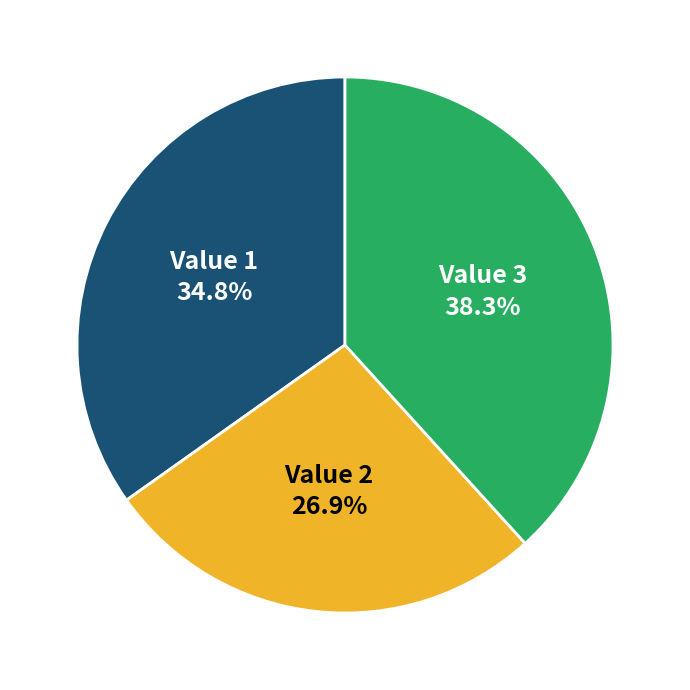

Rank the categories by value from lowest to highest.

Value 2, Value 1, Value 3